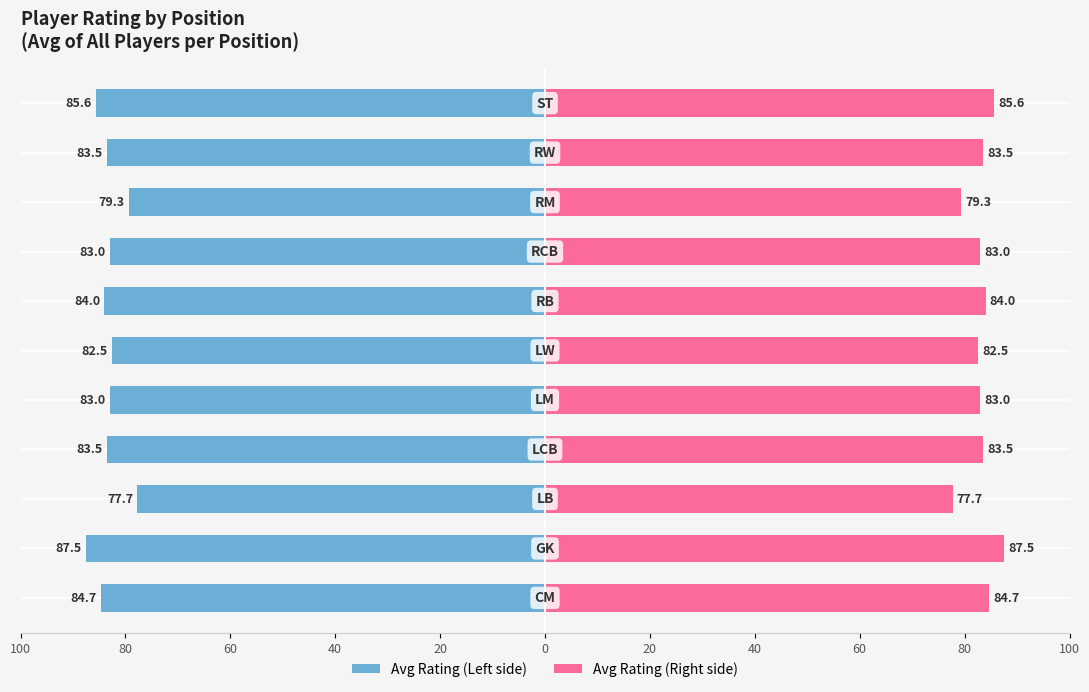

Is the value of Avg Rating (Right) at 60 greater than the value of Avg Rating (Left) at 80?

Yes